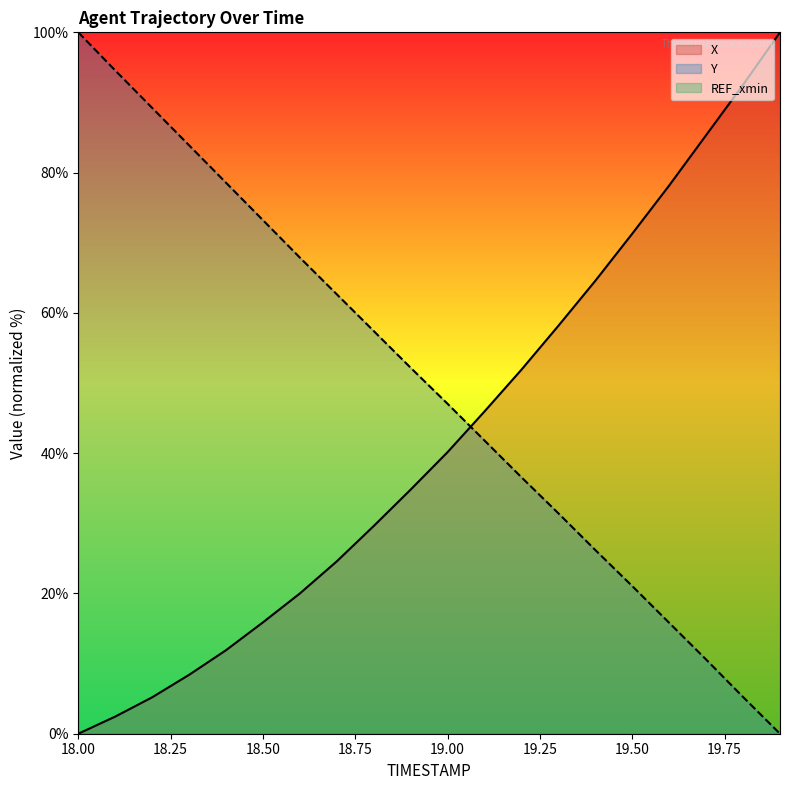

Between 19.1 and 19.7, which is larger?

19.7